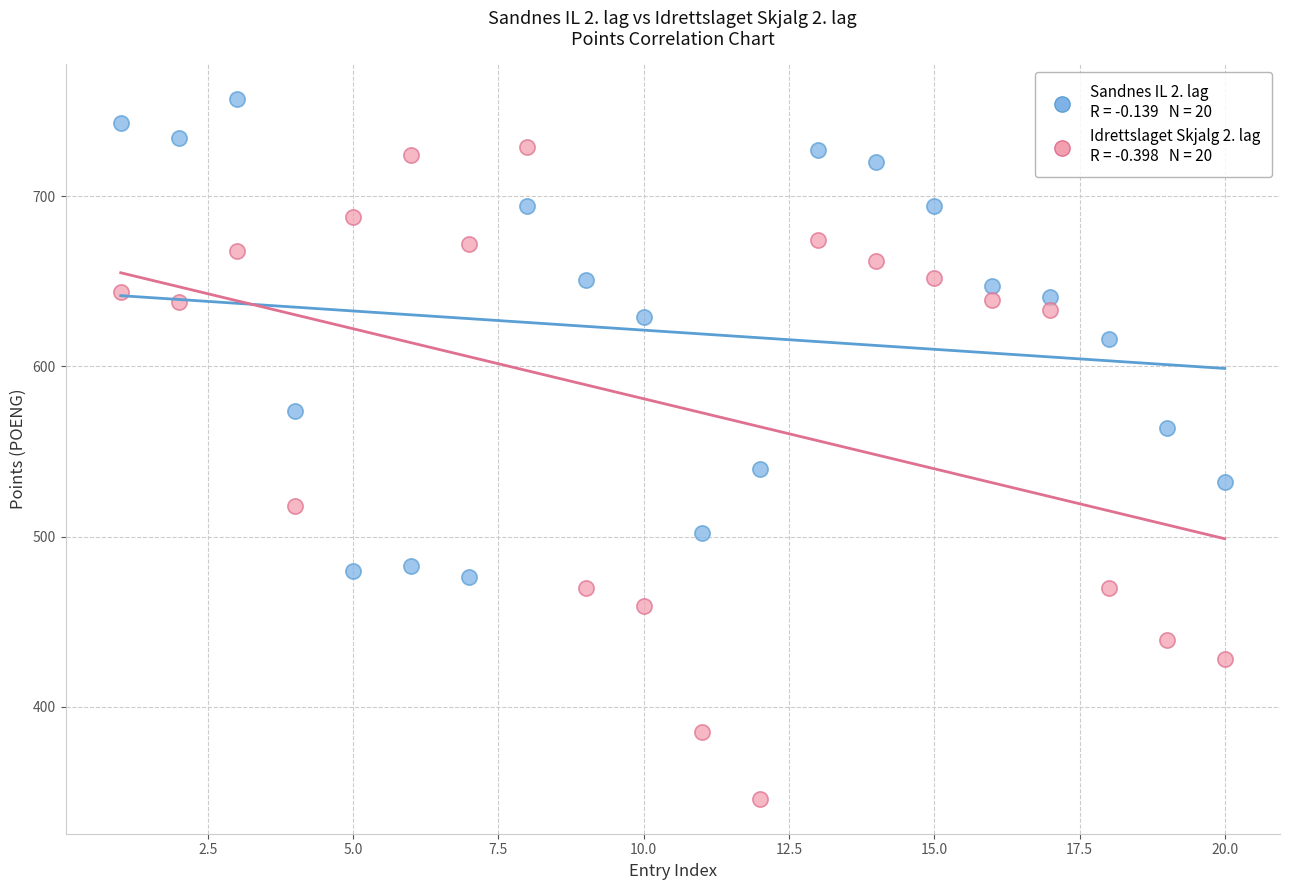

Across all data points, what is the range of X values (max minus min)?

19